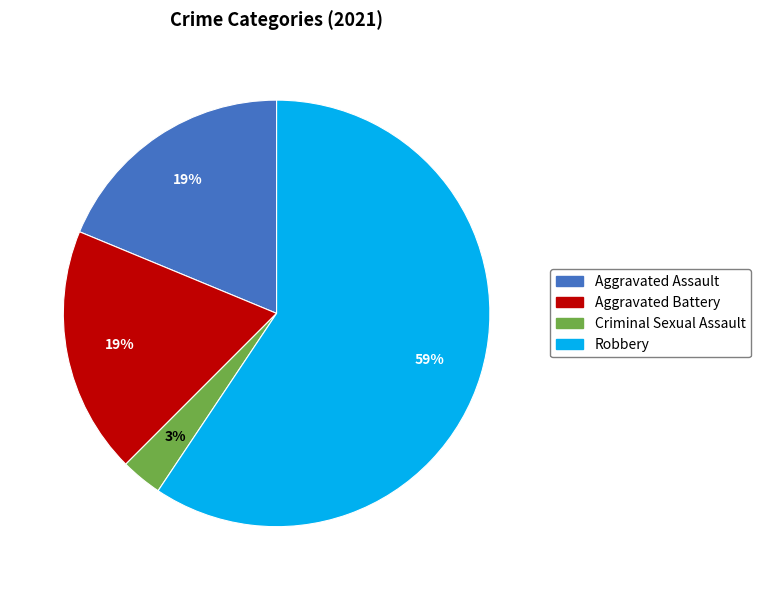

To the nearest percent, what is the difference between the largest and smallest slice percentages?

56%